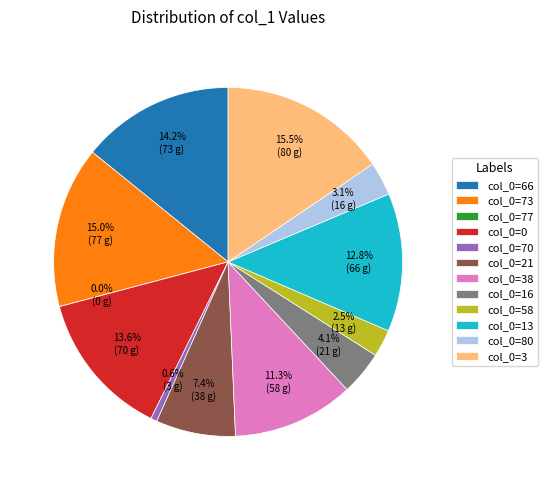

To the nearest percent, what percentage of the pie is 73?

15%